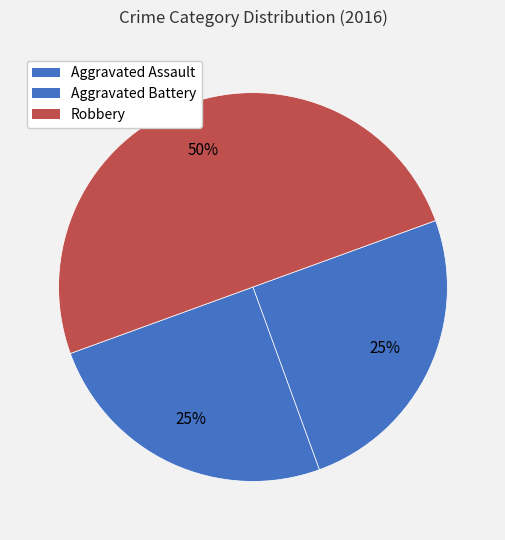

Is it true that Aggravated Battery is 25% of the pie?

True